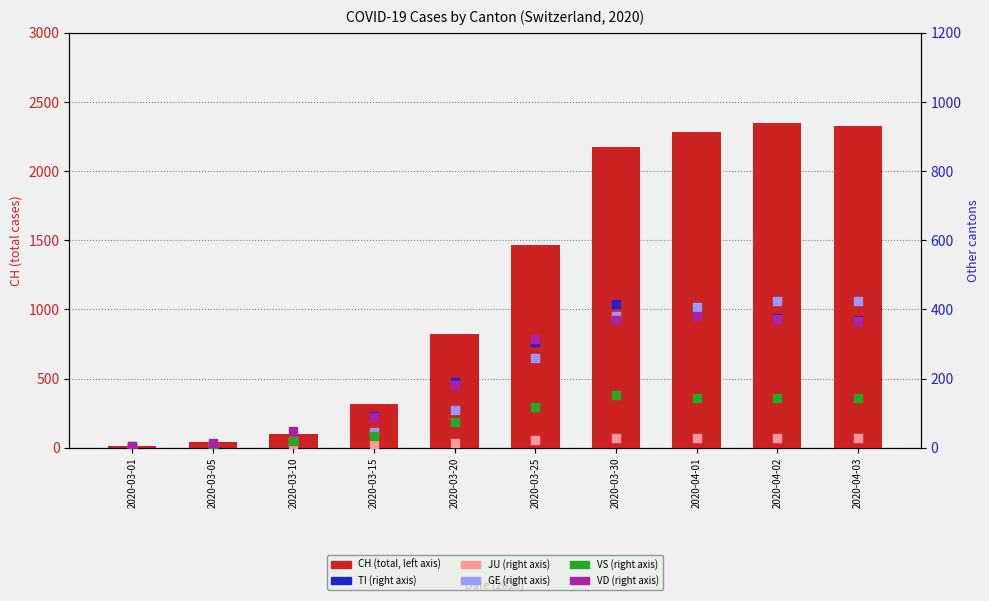

At how many categories does at least one series exceed 1338?

5